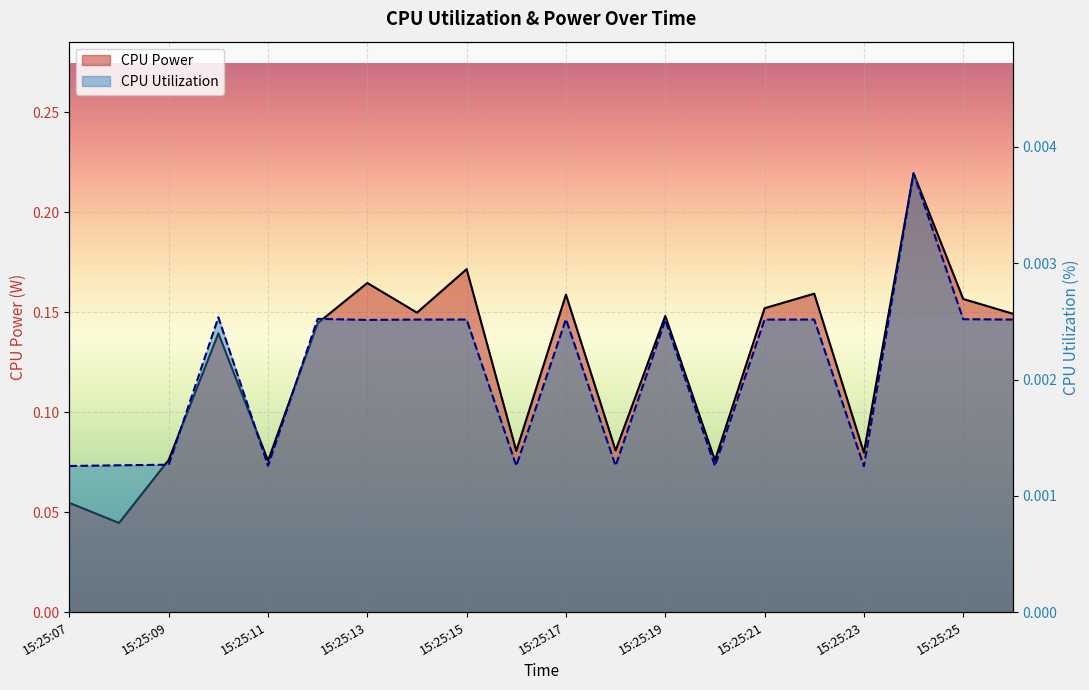

Between 15:25:08 and 15:25:19, which series saw the biggest shift?

CPU Power